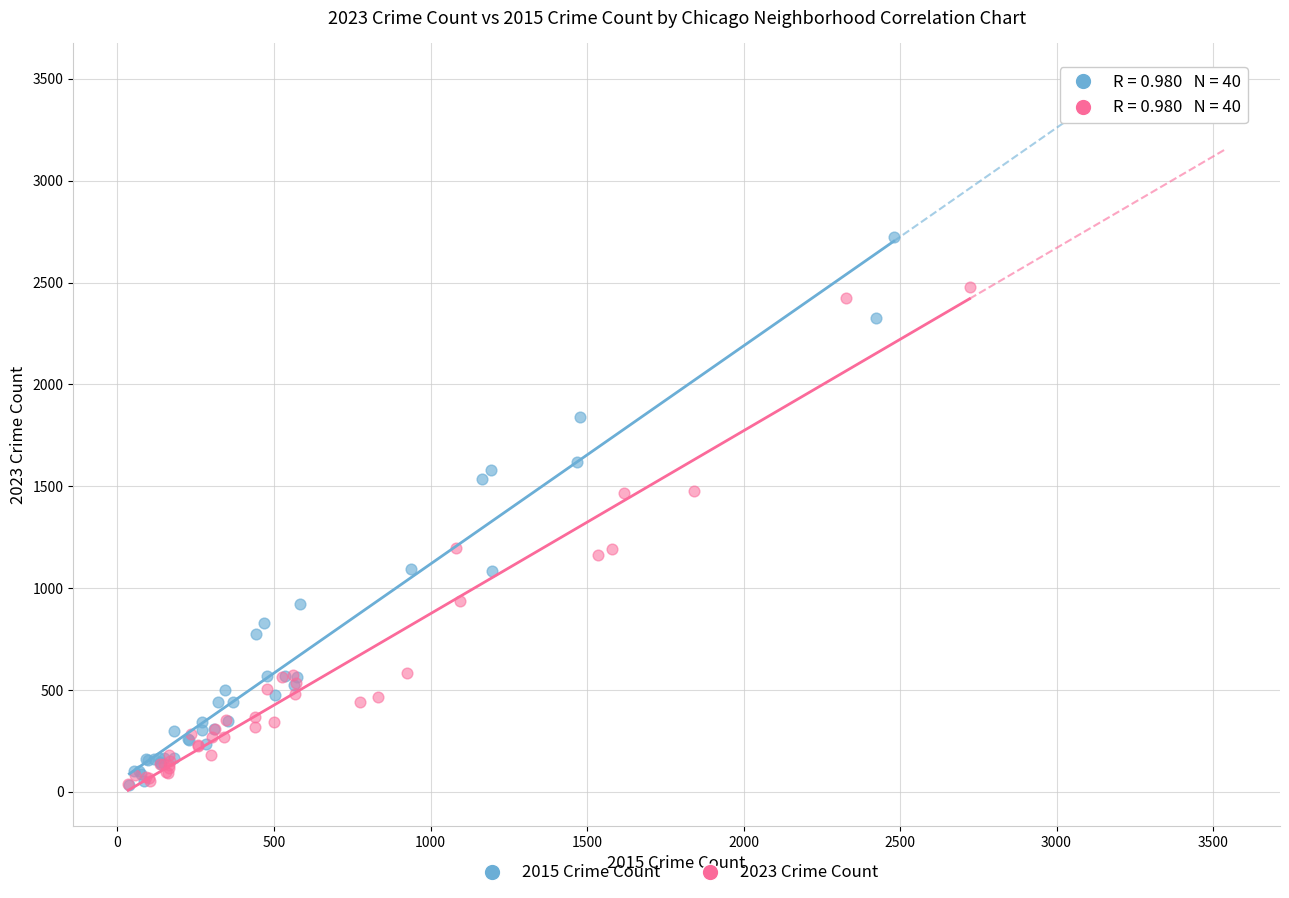

Which series contains the highest Y value?

2015 Crime Count